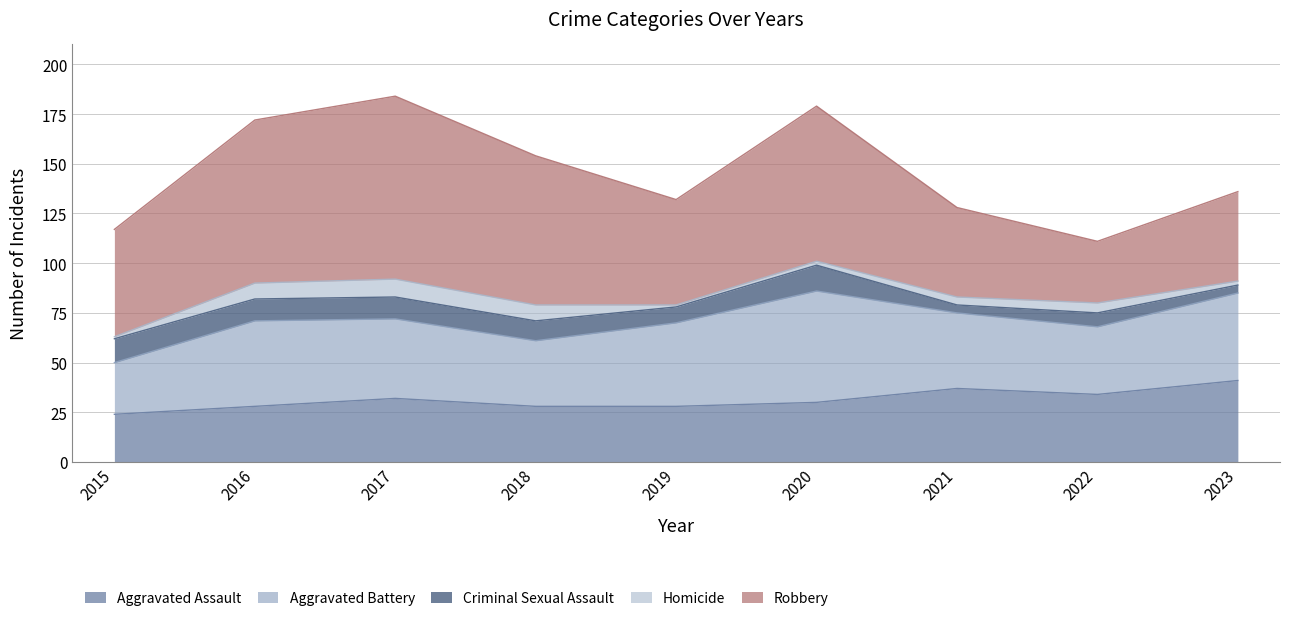

Which series changed the most between 2018 and 2020?

Aggravated Battery